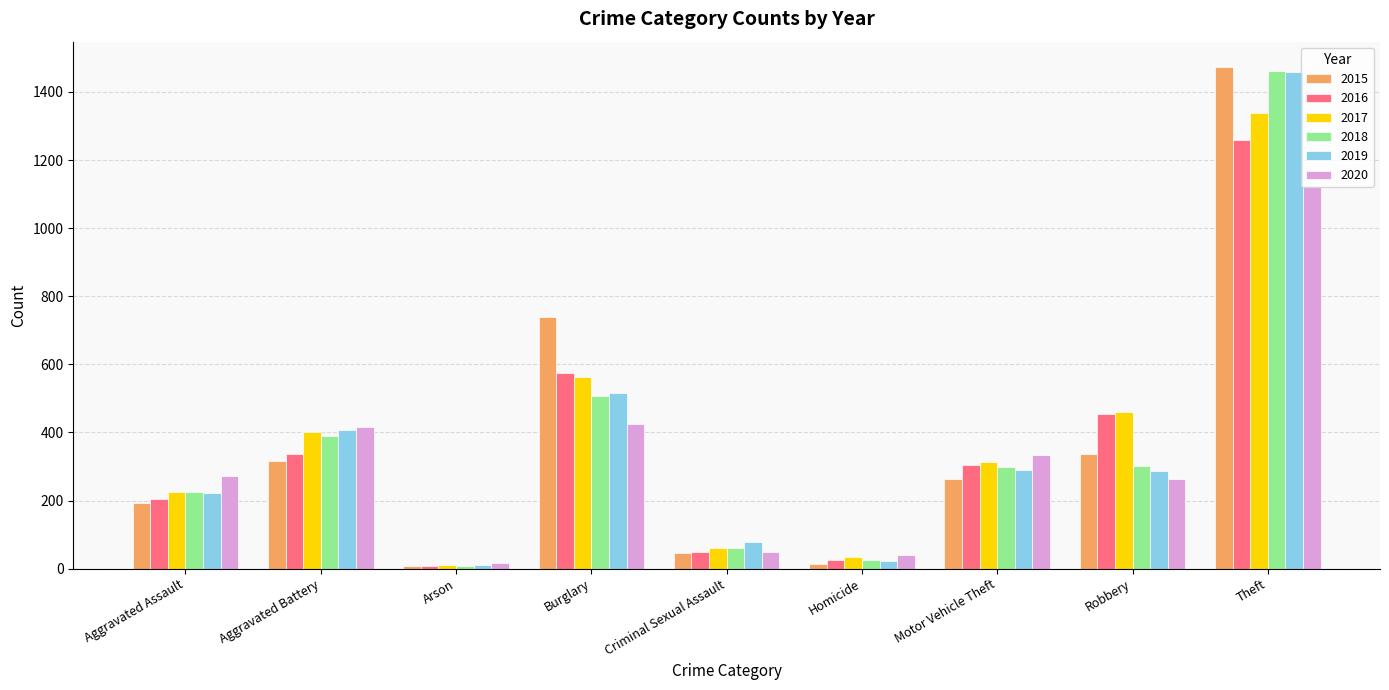

What is the average value of the 2015 series?

377